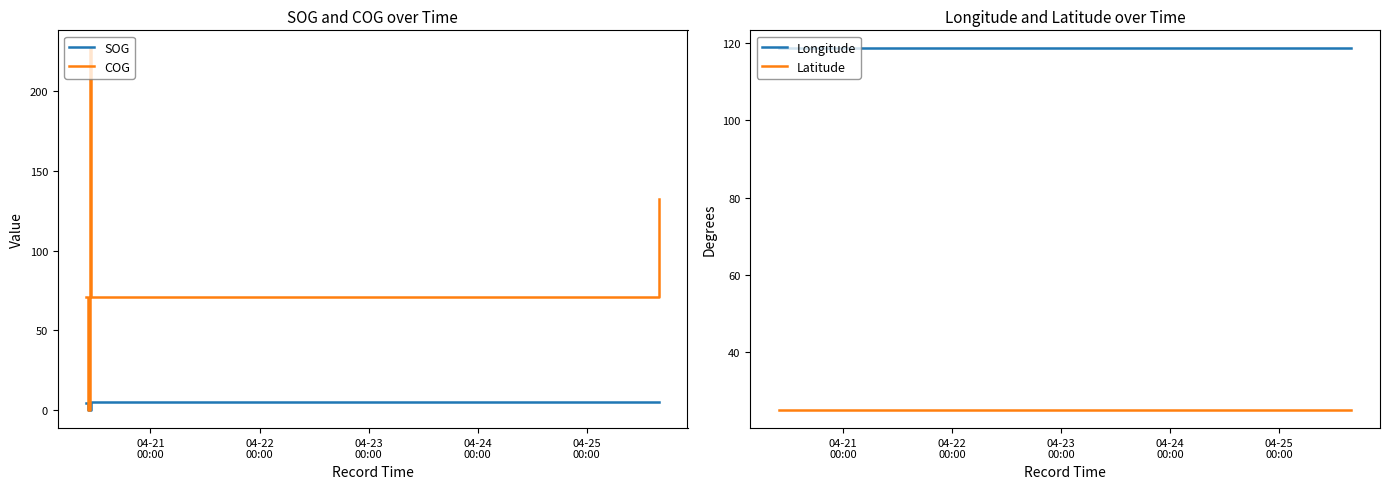

What are all the series names shown in the legend?

SOG, COG, Longitude, Latitude